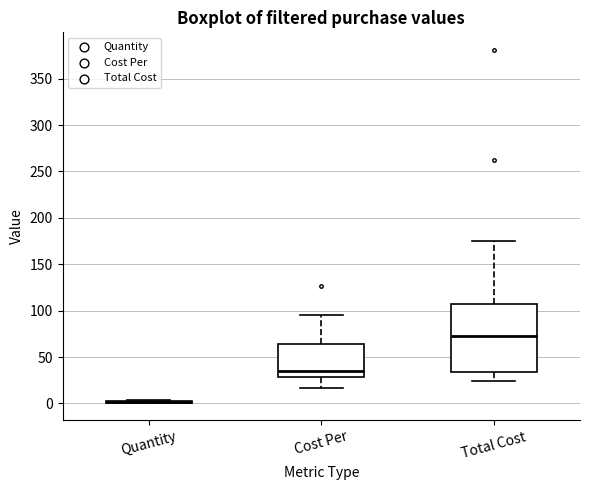

Where does the lower whisker of the box for Total Cost end on the y-axis? The values are not printed on the chart, so give them approximately, as read against the axis.

25